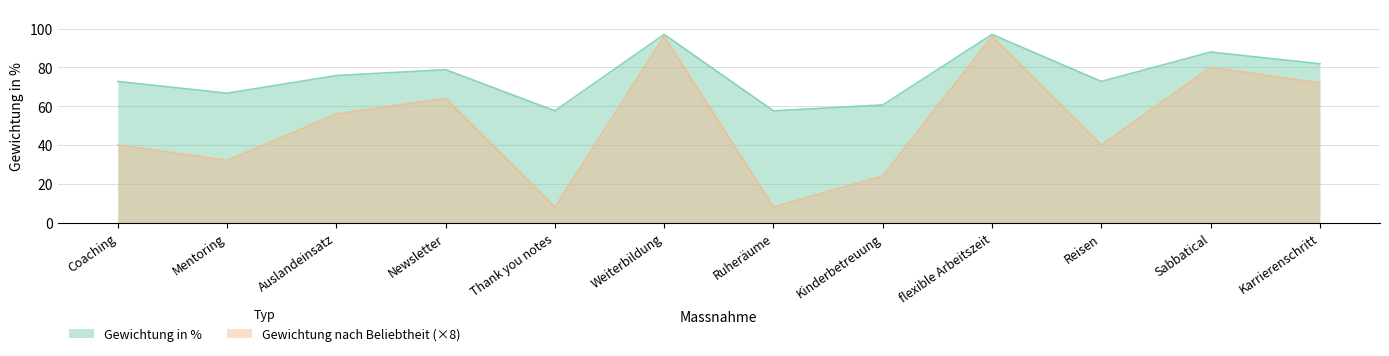

What is the label of the 6th point from the right?

Ruheräume